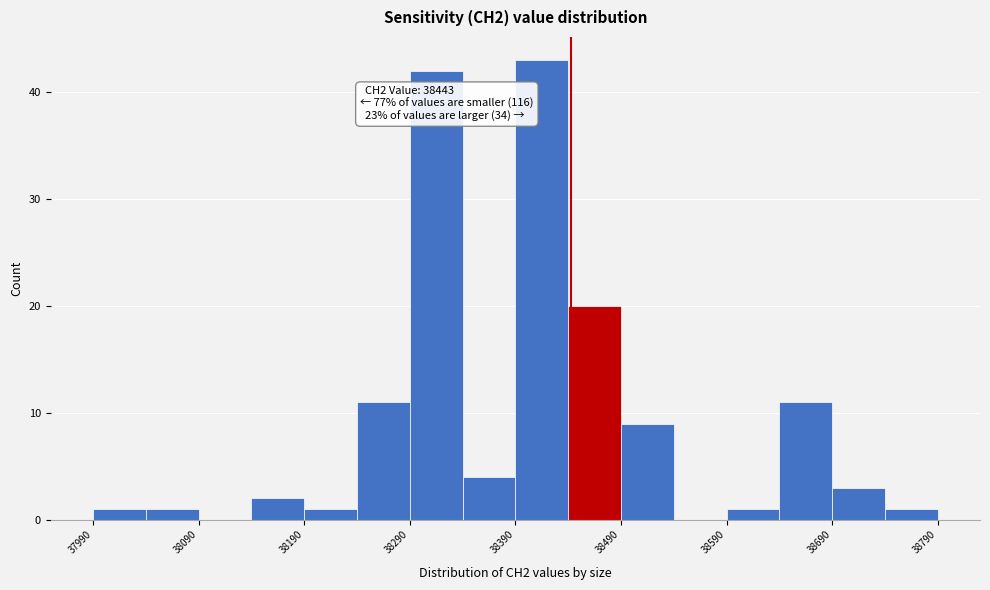

Over which range of the x-axis is the bar tallest?

38390 to 38440